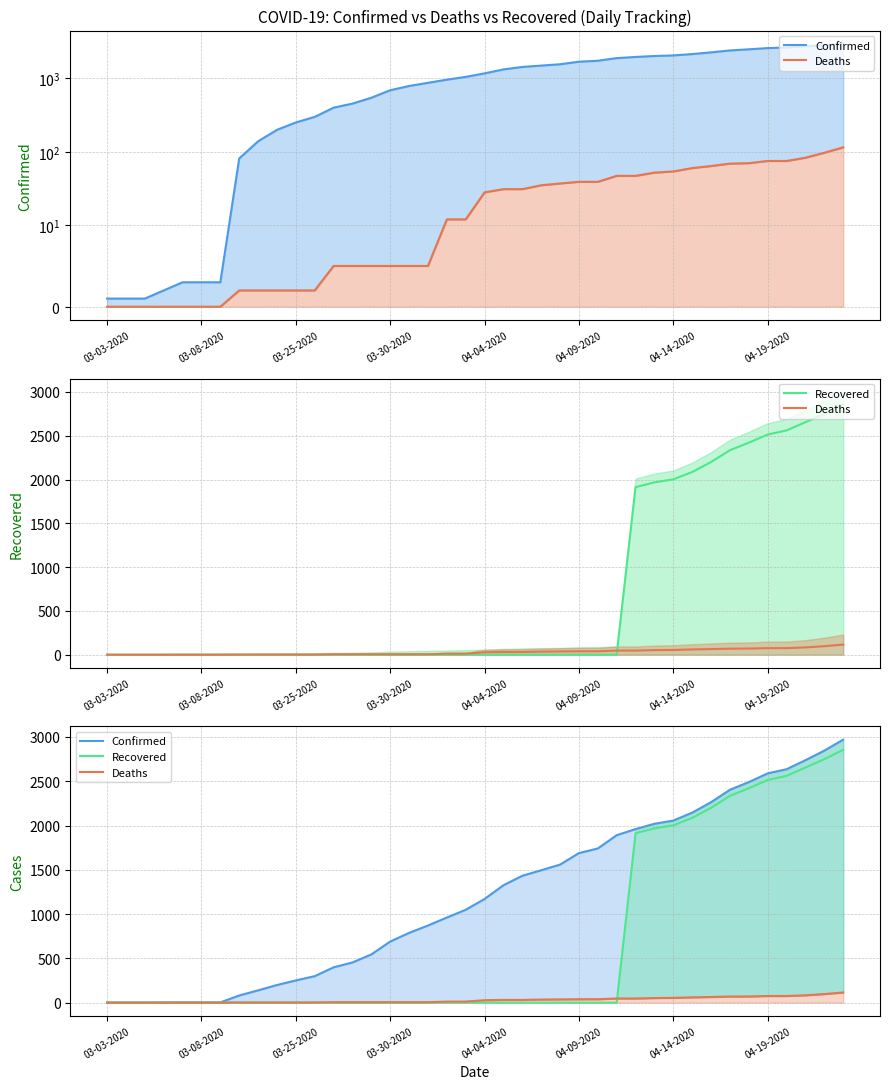

Reading left to right, transcribe all the data shown in this chart.

Confirmed: 03-03-2020=1	03-04-2020=1	03-05-2020=1	03-06-2020=2	03-07-2020=3	03-08-2020=3	03-09-2020=3	03-22-2020=81	03-23-2020=139	03-24-2020=199	03-25-2020=251	03-26-2020=299	03-27-2020=399	03-28-2020=454	03-29-2020=545	03-30-2020=690	03-31-2020=788	04-01-2020=871	04-02-2020=961	04-03-2020=1049	04-04-2020=1171	04-05-2020=1326	04-06-2020=1433	04-07-2020=1495	04-08-2020=1559	04-09-2020=1689	04-10-2020=1741	04-11-2020=1891	04-12-2020=1960	04-13-2020=2020	04-14-2020=2056	04-15-2020=2146	04-16-2020=2264	04-17-2020=2404	04-18-2020=2491	04-19-2020=2589	04-20-2020=2636	04-21-2020=2738	04-22-2020=2846	04-23-2020=2970
Deaths: 03-03-2020=0	03-04-2020=0	03-05-2020=0	03-06-2020=0	03-07-2020=0	03-08-2020=0	03-09-2020=0	03-22-2020=2	03-23-2020=2	03-24-2020=2	03-25-2020=2	03-26-2020=2	03-27-2020=5	03-28-2020=5	03-29-2020=5	03-30-2020=5	03-31-2020=5	04-01-2020=5	04-02-2020=12	04-03-2020=12	04-04-2020=28	04-05-2020=31	04-06-2020=31	04-07-2020=35	04-08-2020=37	04-09-2020=39	04-10-2020=39	04-11-2020=47	04-12-2020=47	04-13-2020=52	04-14-2020=54	04-15-2020=60	04-16-2020=64	04-17-2020=69	04-18-2020=70	04-19-2020=75	04-20-2020=75	04-21-2020=83	04-22-2020=97	04-23-2020=115
Recovered: 03-03-2020=0	03-04-2020=0	03-05-2020=0	03-06-2020=0	03-07-2020=1	03-08-2020=1	03-09-2020=1	03-22-2020=0	03-23-2020=0	03-24-2020=0	03-25-2020=0	03-26-2020=0	03-27-2020=0	03-28-2020=0	03-29-2020=0	03-30-2020=0	03-31-2020=0	04-01-2020=0	04-02-2020=0	04-03-2020=0	04-04-2020=0	04-05-2020=0	04-06-2020=0	04-07-2020=0	04-08-2020=0	04-09-2020=0	04-10-2020=0	04-11-2020=0	04-12-2020=1913	04-13-2020=1968	04-14-2020=2002	04-15-2020=2086	04-16-2020=2200	04-17-2020=2335	04-18-2020=2421	04-19-2020=2514	04-20-2020=2561	04-21-2020=2655	04-22-2020=2749	04-23-2020=2855